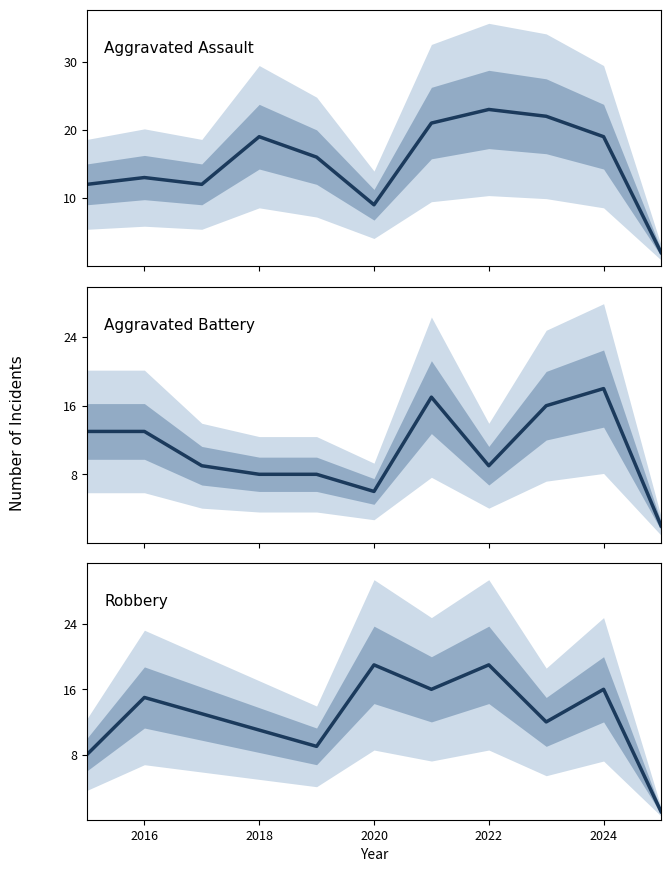

Rank the series by their maximum value, from highest to lowest.

Aggravated Assault, Robbery, Aggravated Battery